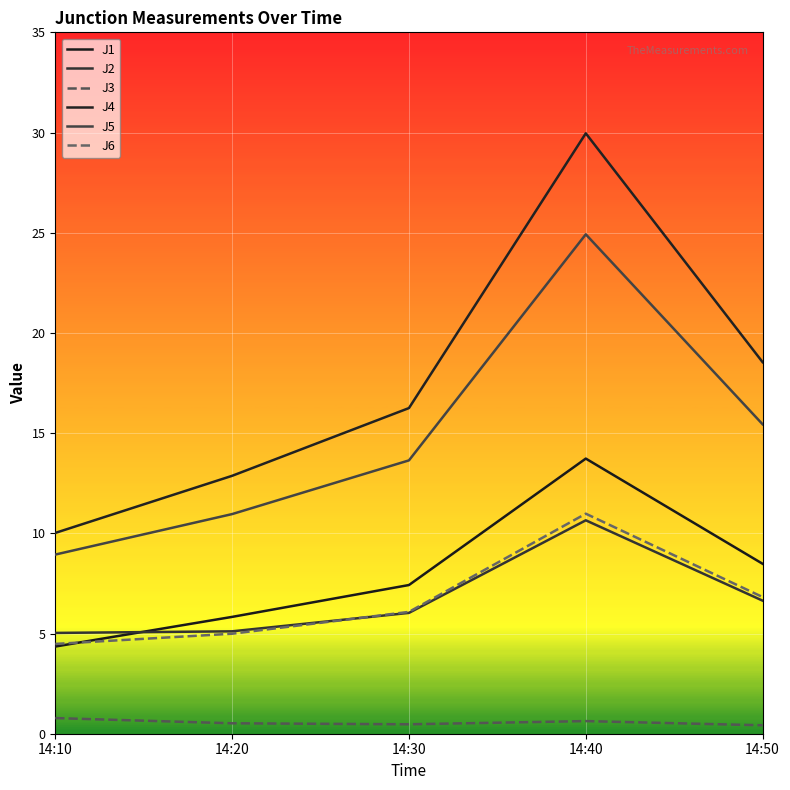

True or false: J6 has a value of 5.0 at 14:20.

True